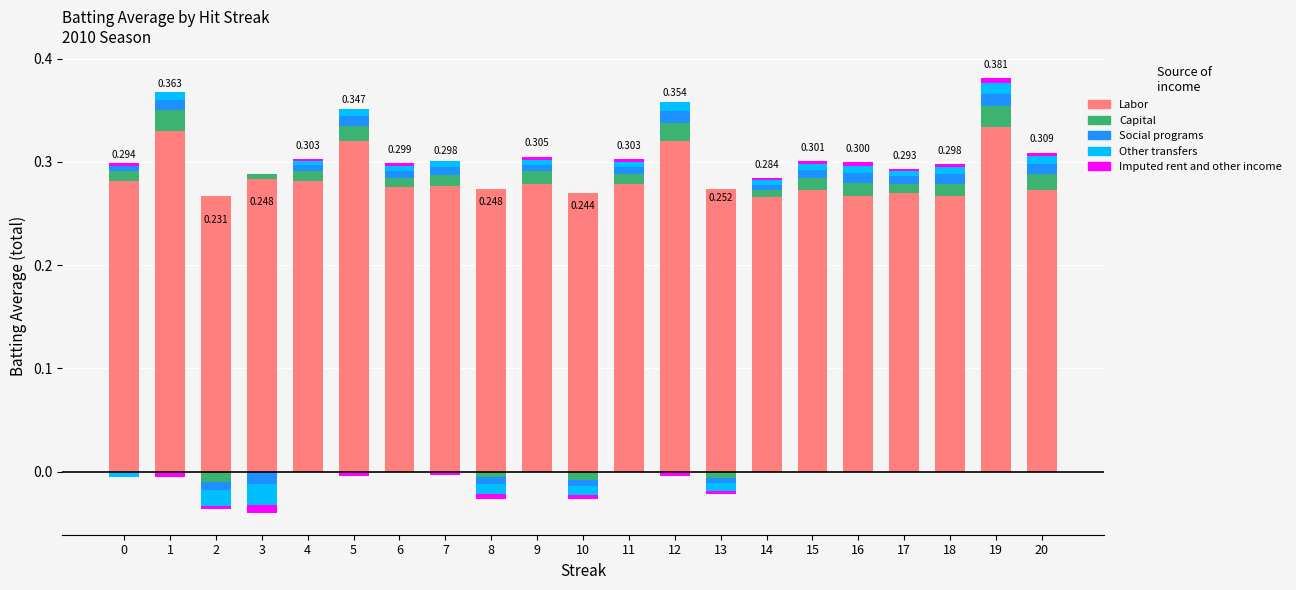

The Imputed rent and other income series shows 0.0 at 9. True or false?

False